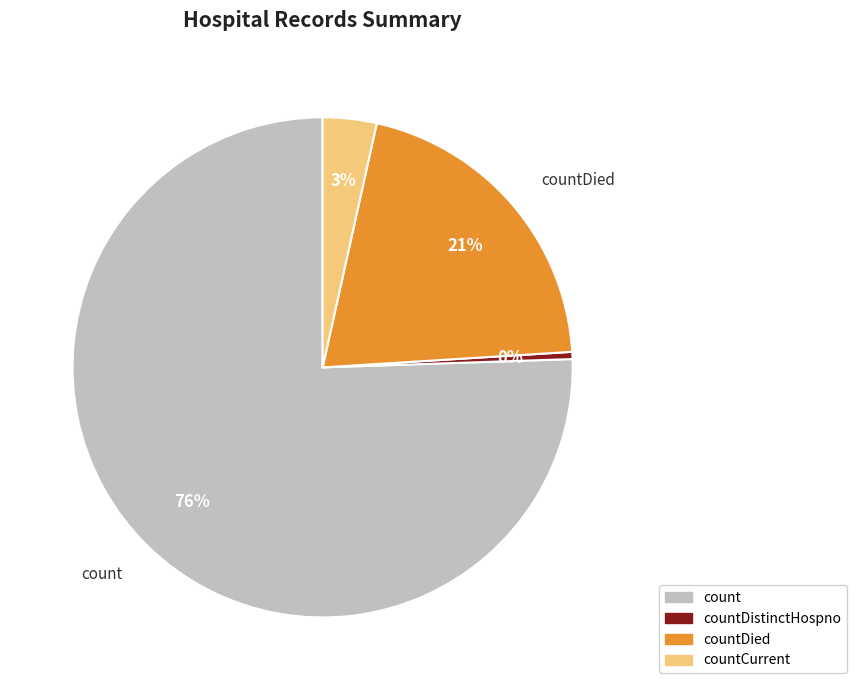

To the nearest percent, what is the average slice percentage?

25%